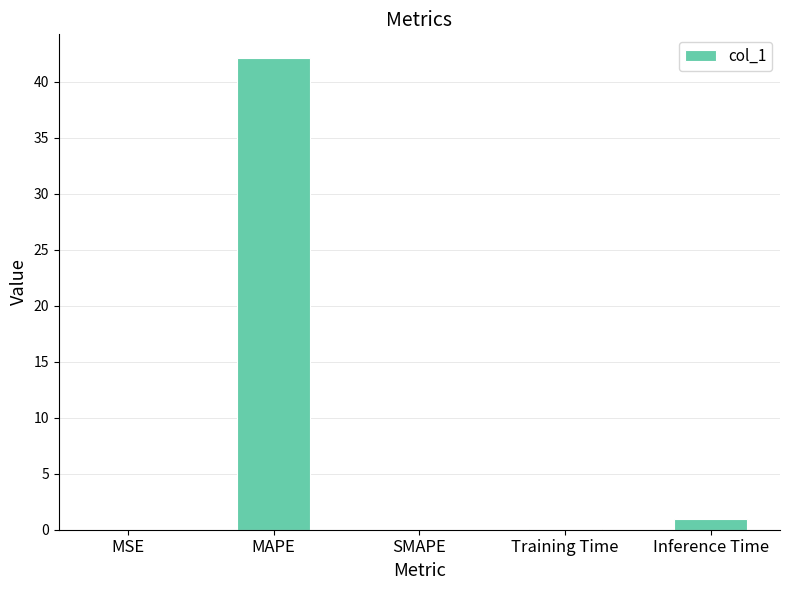

What is the maximum value shown in the chart?

42.1